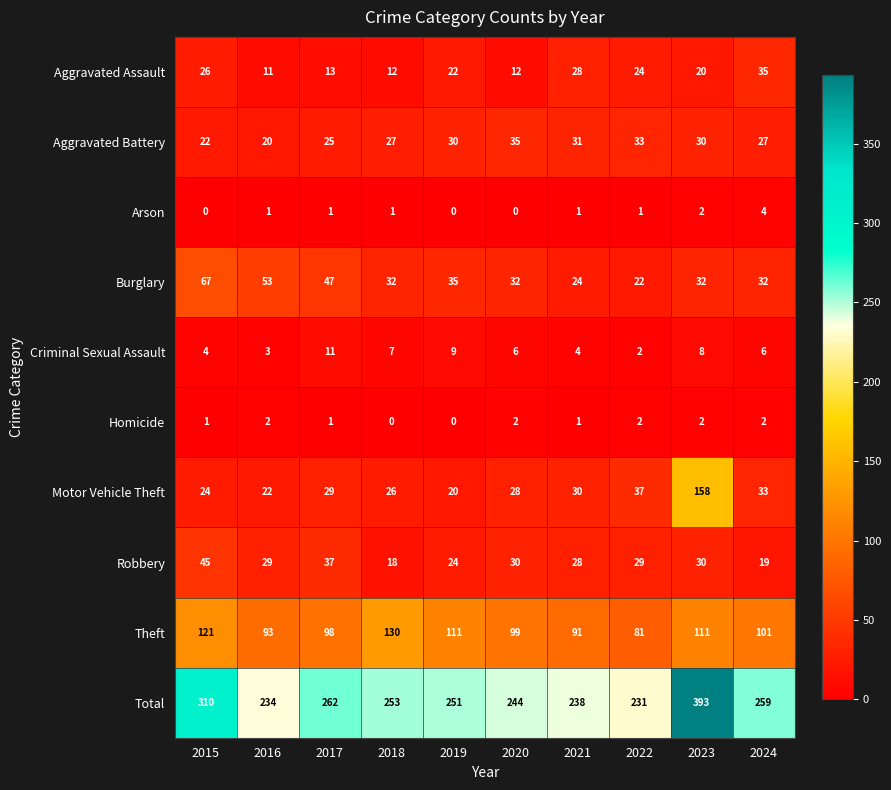

True or false: Aggravated Battery has a value of 30 at 2019.

True